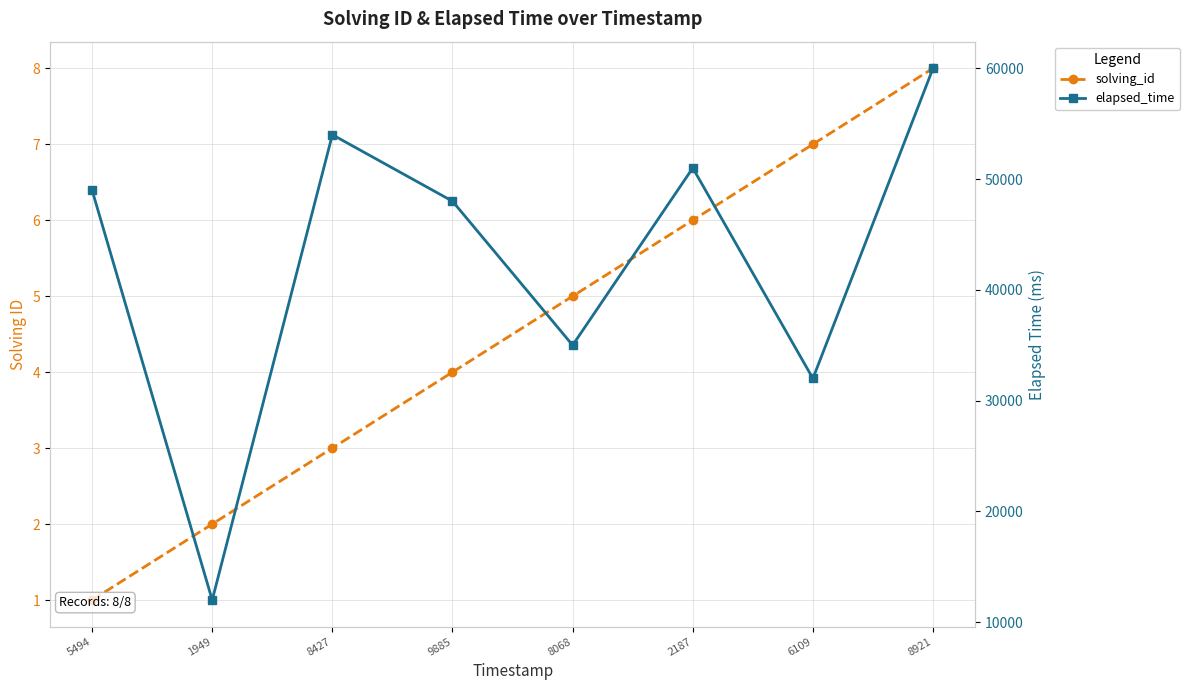

Which series has the largest range (max minus min)?

elapsed_time